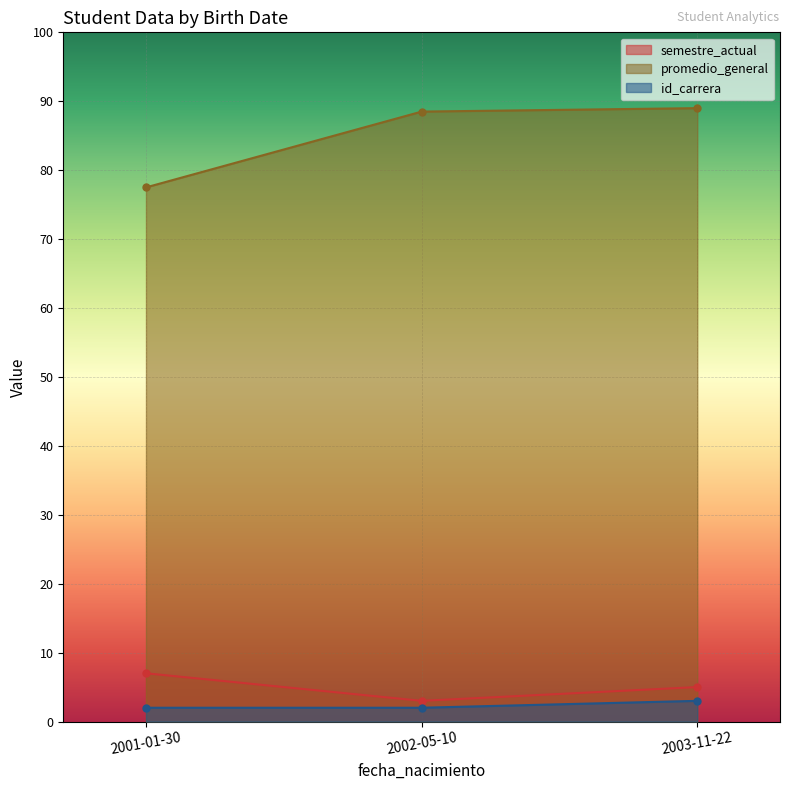

How many lines are shown in the chart?

3